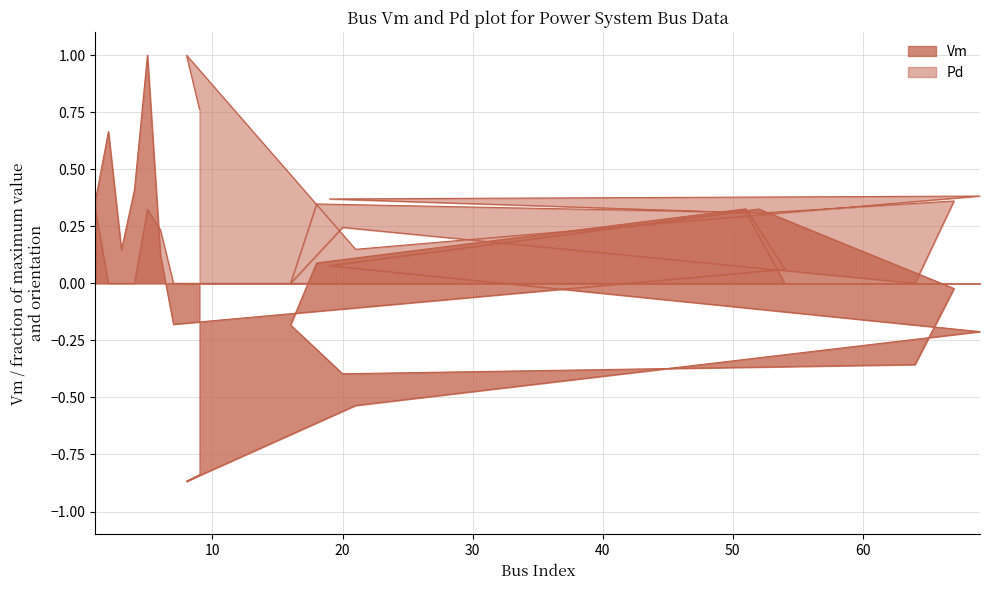

Read the Vm value at 4.

0.4